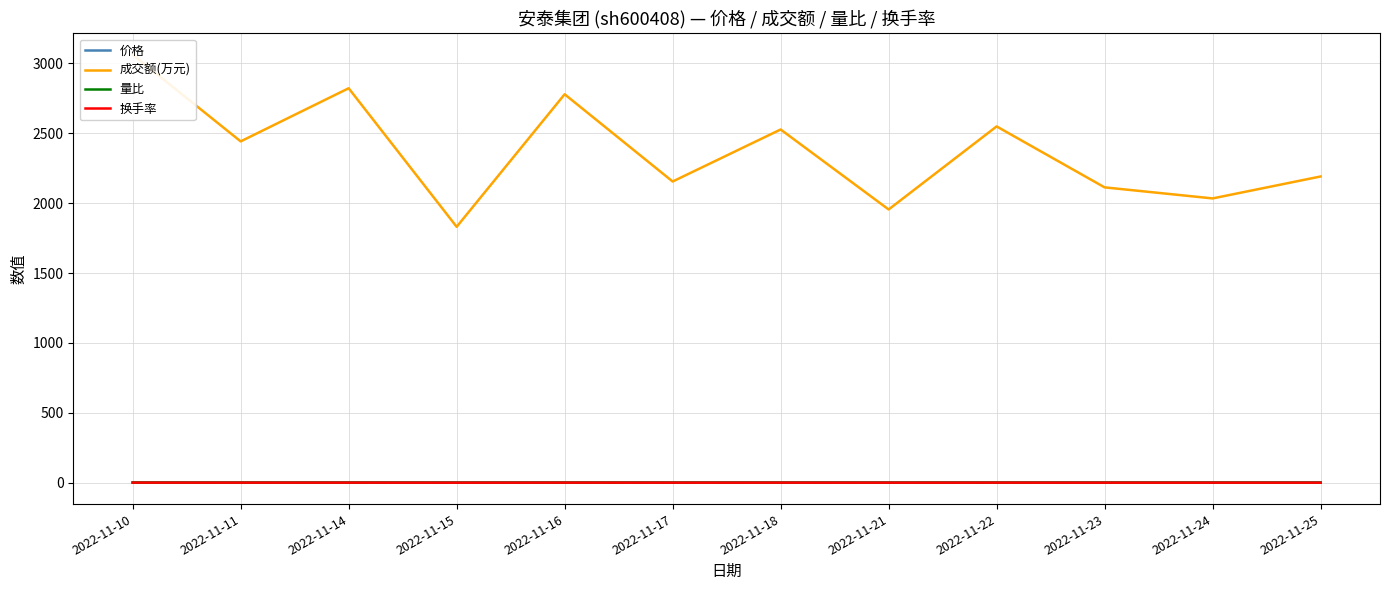

Which series has the widest spread of values?

成交额(万元)